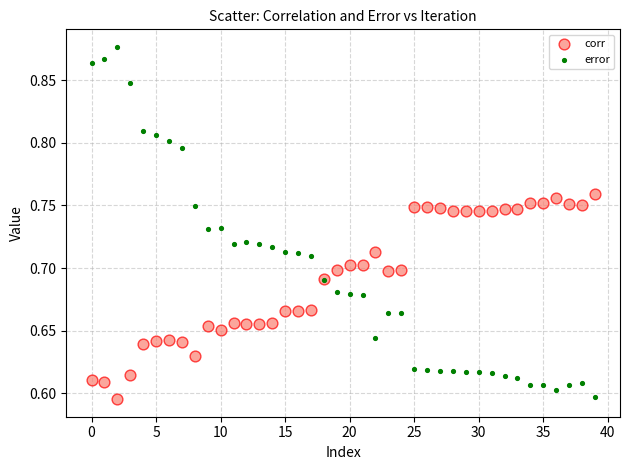

Which series has the largest Y range (max minus min)?

error